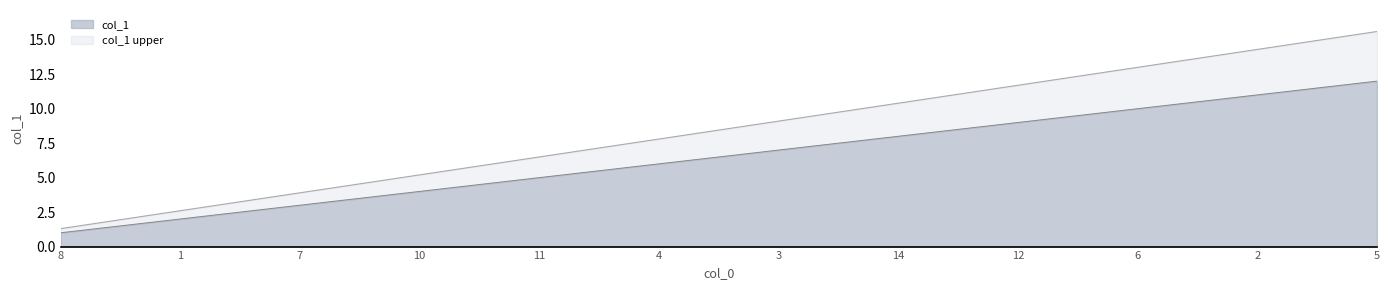

What is the maximum value for col_1?

12.0